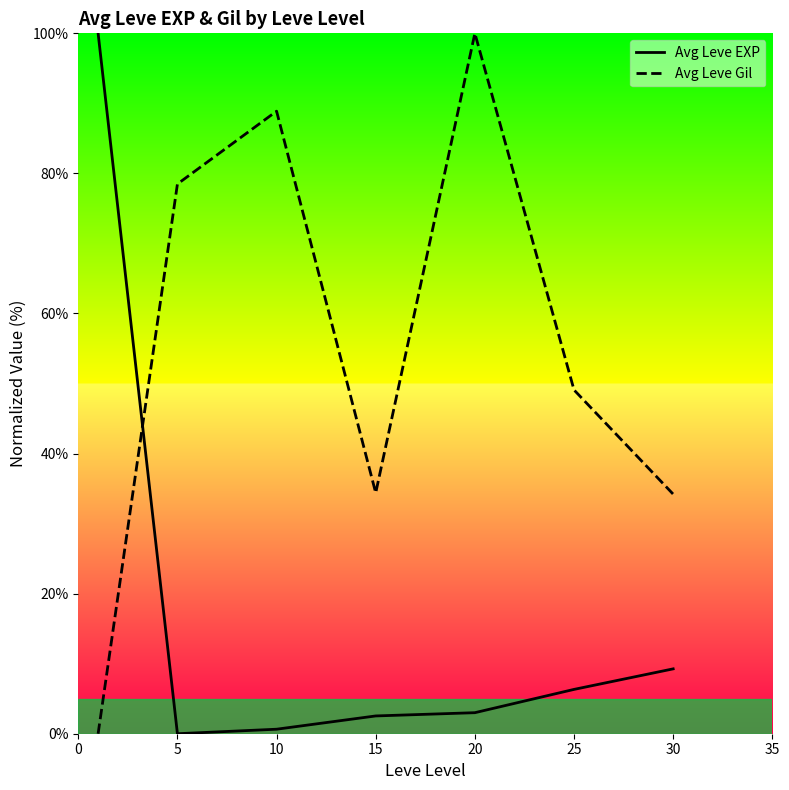

What is the difference between the maximum and minimum values in the Avg Leve EXP series?

100.0